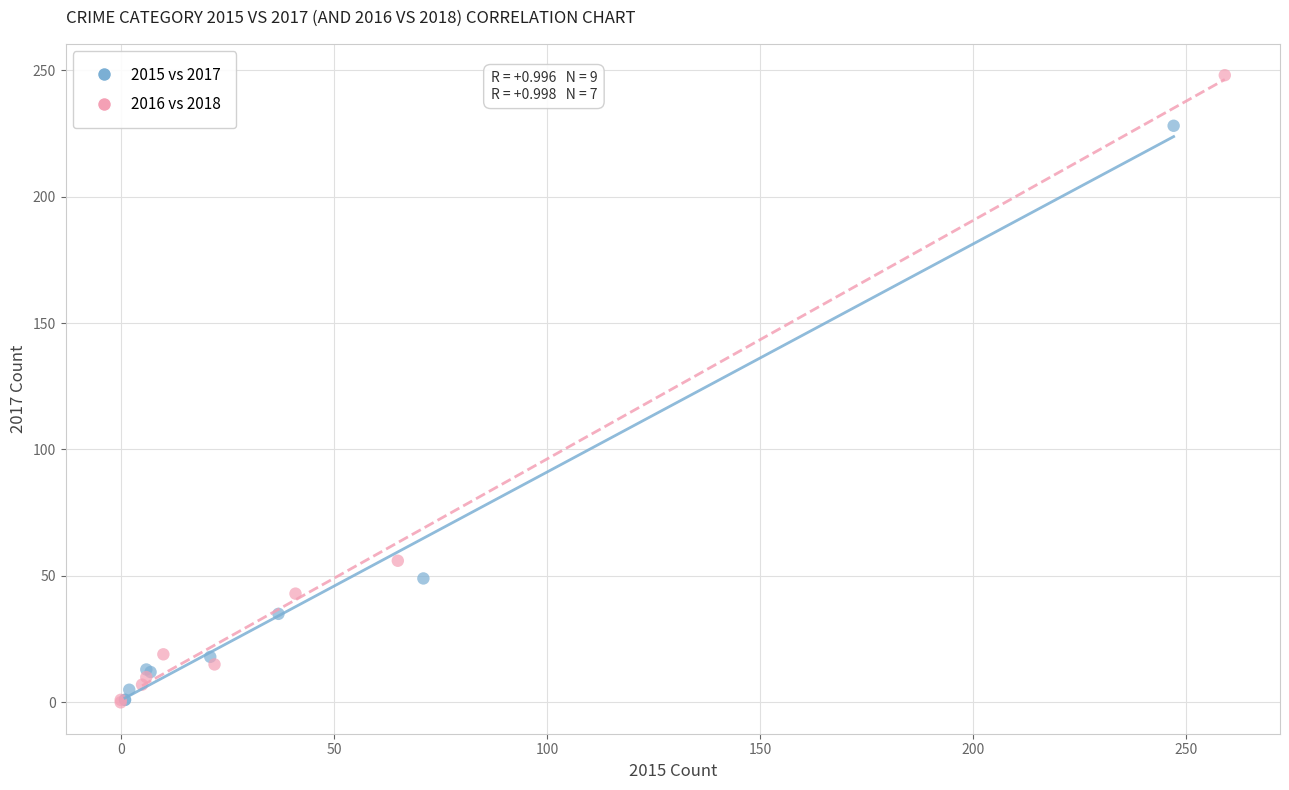

Which series has the widest spread of Y values?

2016 vs 2018